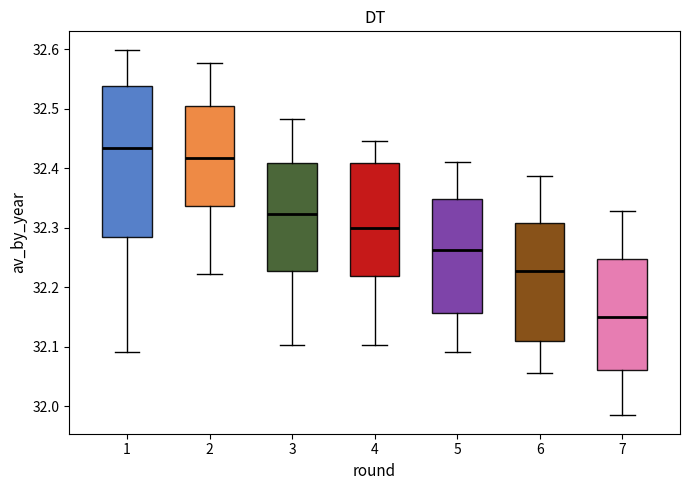

Reading left to right, read every box against the y-axis: the position of its median line, the range the box covers, and the ends of its whiskers. The values are not printed on the chart, so give them approximately, as read against the axis.

1: median 32.43, box 32.28 to 32.54, whiskers 32.09 to 32.60
2: median 32.42, box 32.34 to 32.51, whiskers 32.22 to 32.58
3: median 32.32, box 32.23 to 32.41, whiskers 32.10 to 32.48
4: median 32.30, box 32.22 to 32.41, whiskers 32.10 to 32.45
5: median 32.26, box 32.16 to 32.35, whiskers 32.09 to 32.41
6: median 32.23, box 32.11 to 32.31, whiskers 32.06 to 32.39
7: median 32.15, box 32.06 to 32.25, whiskers 31.99 to 32.33